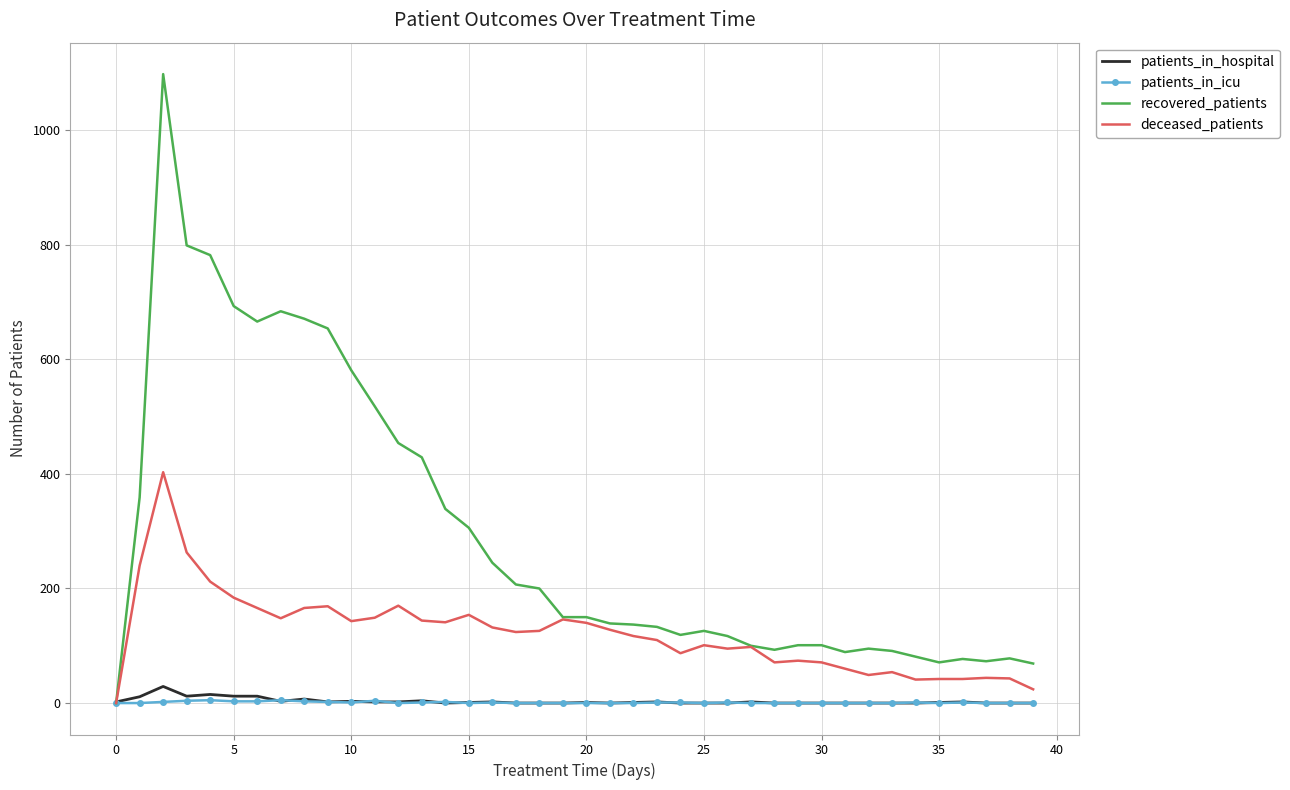

Which series has the widest spread of values?

recovered_patients